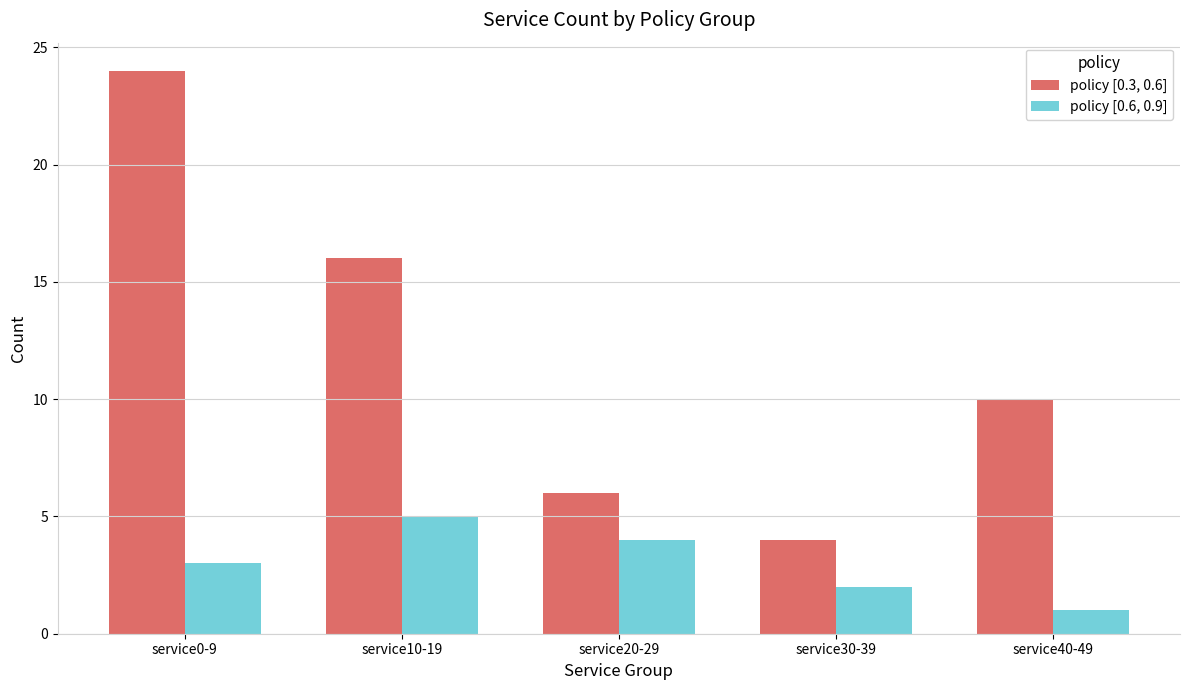

What are all the series names shown in the legend?

policy [0.3, 0.6], policy [0.6, 0.9]